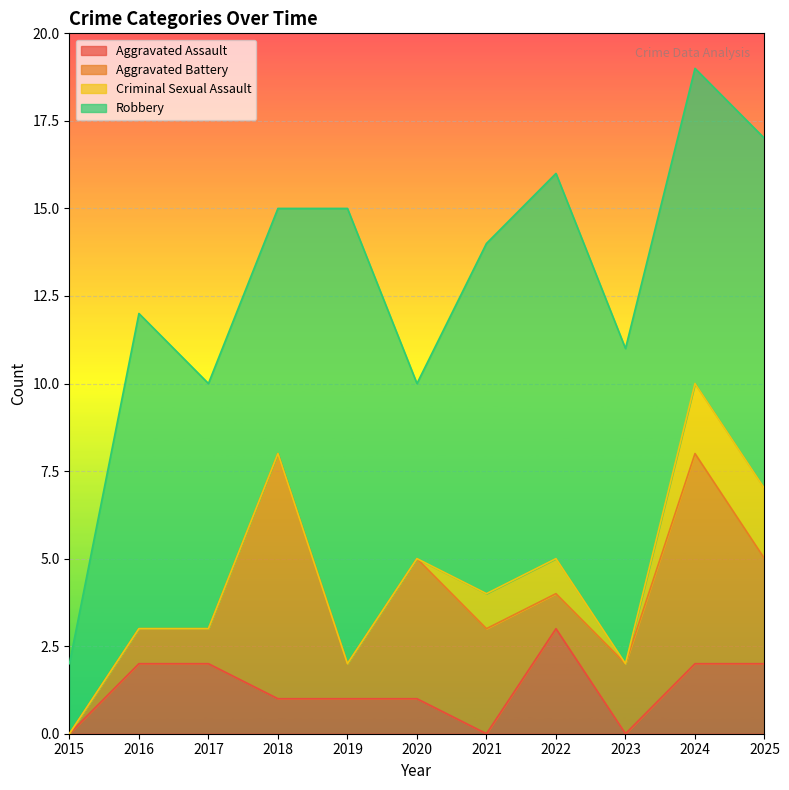

Reading left to right, transcribe all the data shown in this chart.

Aggravated Assault: 2015=0	2016=2	2017=2	2018=1	2019=1	2020=1	2021=0	2022=3	2023=0	2024=2	2025=2
Aggravated Battery: 2015=0	2016=1	2017=1	2018=7	2019=1	2020=4	2021=3	2022=1	2023=2	2024=6	2025=3
Criminal Sexual Assault: 2015=0	2016=0	2017=0	2018=0	2019=0	2020=0	2021=1	2022=1	2023=0	2024=2	2025=2
Robbery: 2015=2	2016=9	2017=7	2018=7	2019=13	2020=5	2021=10	2022=11	2023=9	2024=9	2025=10